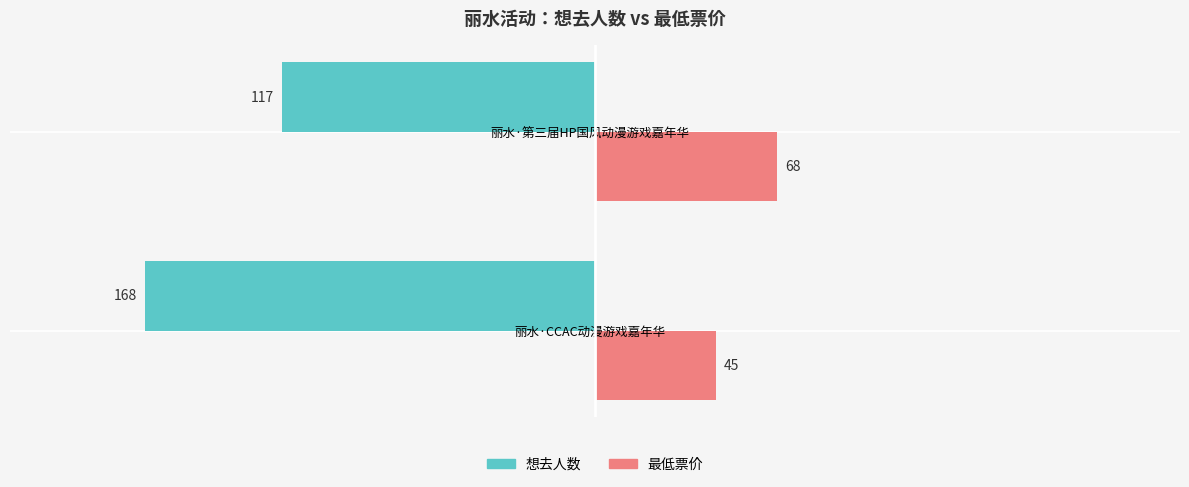

At which label does 最低票价 reach its peak?

丽水·第三届HP国风动漫游戏嘉年华